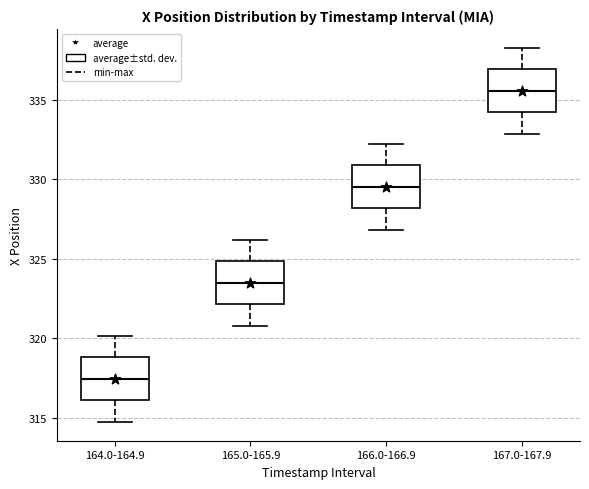

Where does the lower whisker of the box for 166.0-166.9 end on the y-axis? The values are not printed on the chart, so give them approximately, as read against the axis.

327.0